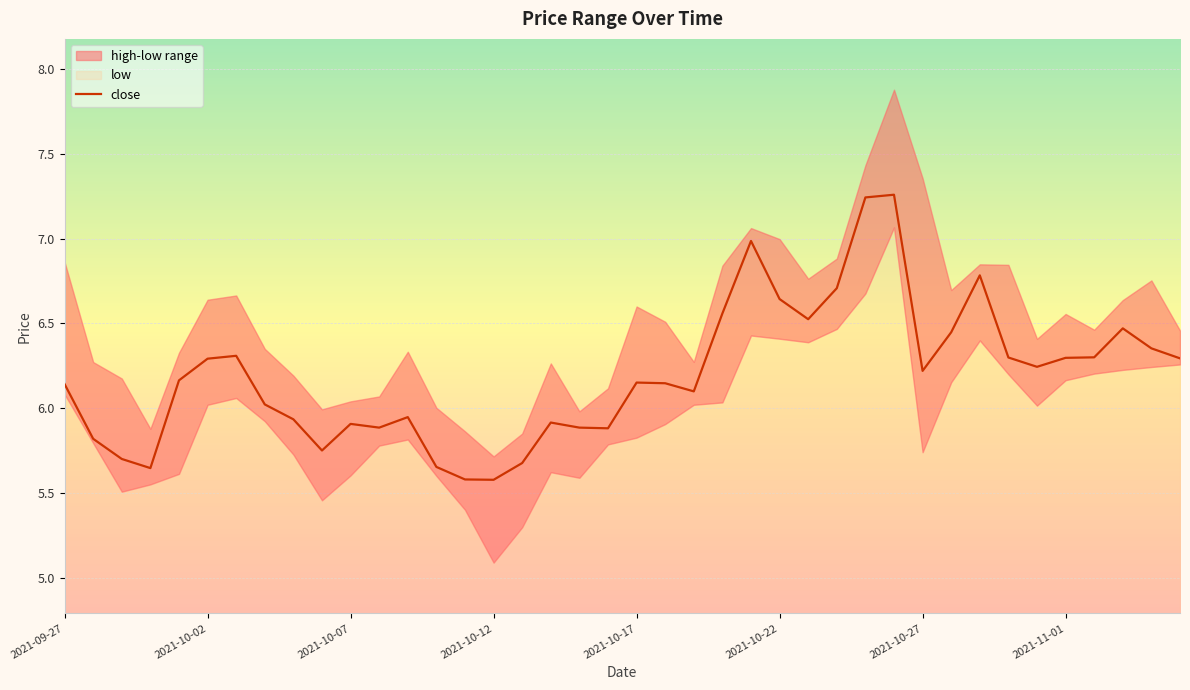

True or false: there are more than 0 points higher than both neighbors.

True